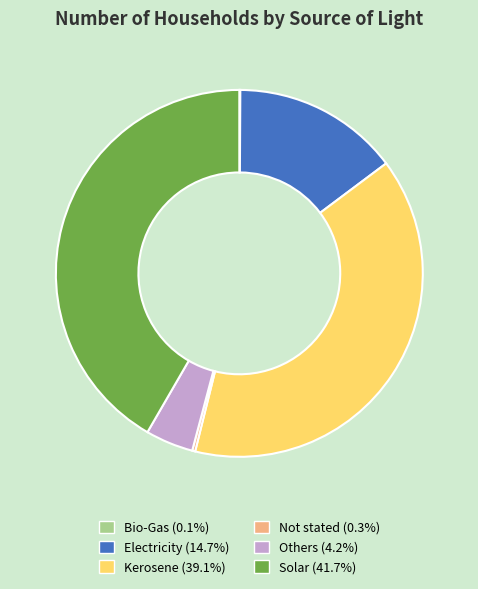

Is the sum of Others and Electricity greater than half?

No